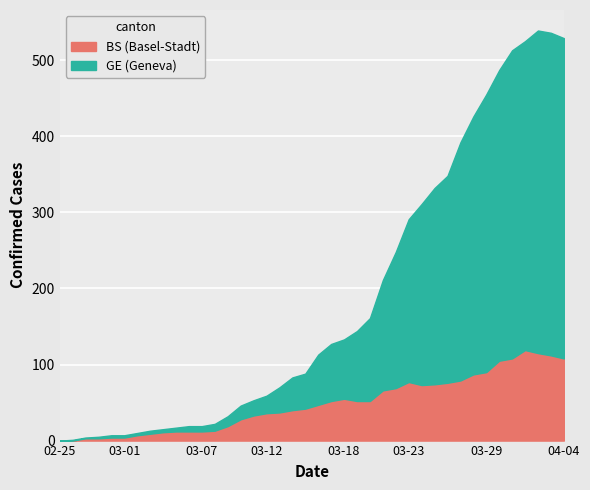

What is the difference between the GE values at 2020-03-24 and 2020-04-02?

186